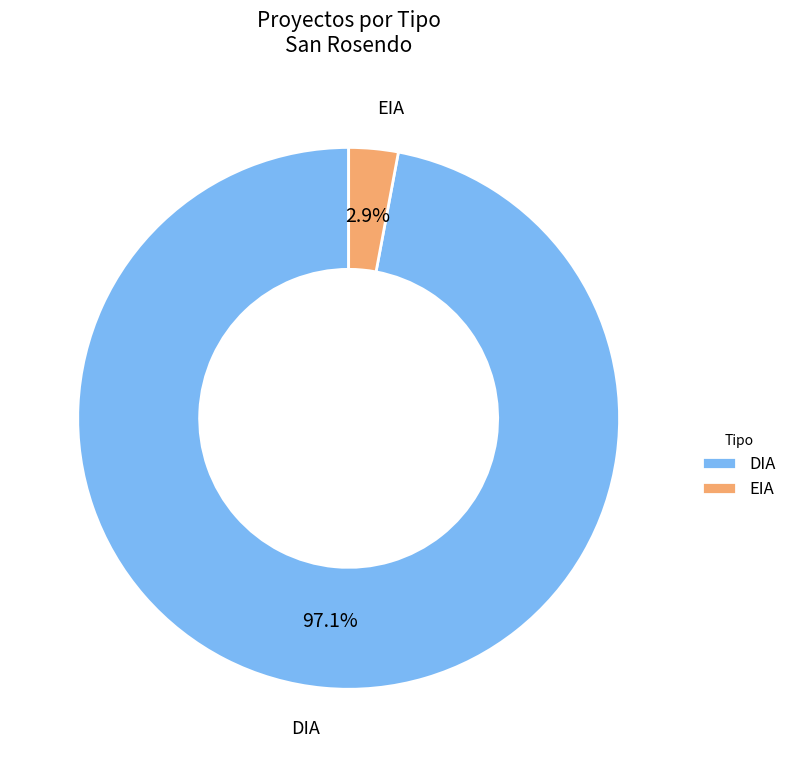

What percentage is NOT represented by DIA?

2.9%